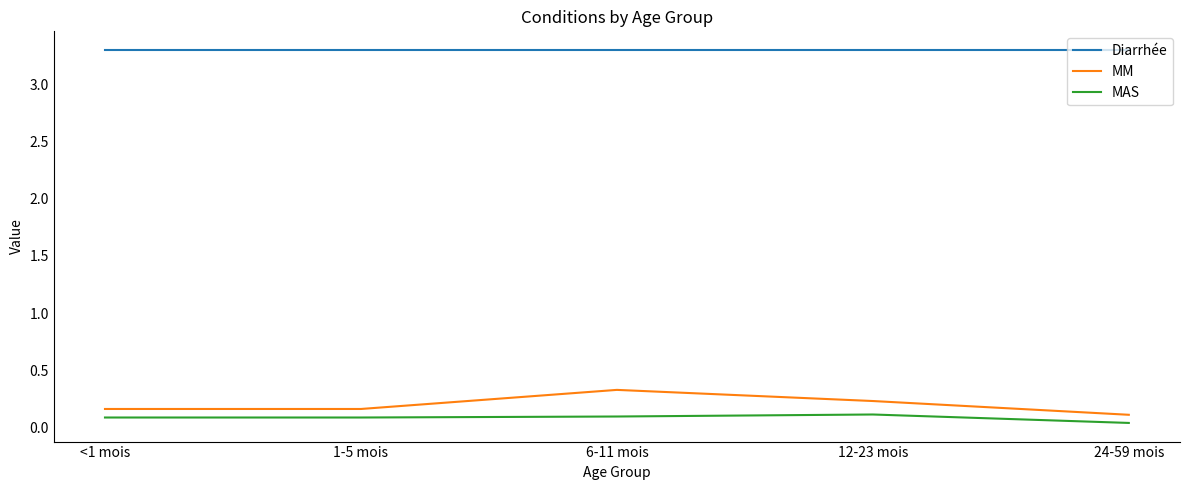

True or false: Diarrhée has a value of 1.5 at 12-23 mois.

False